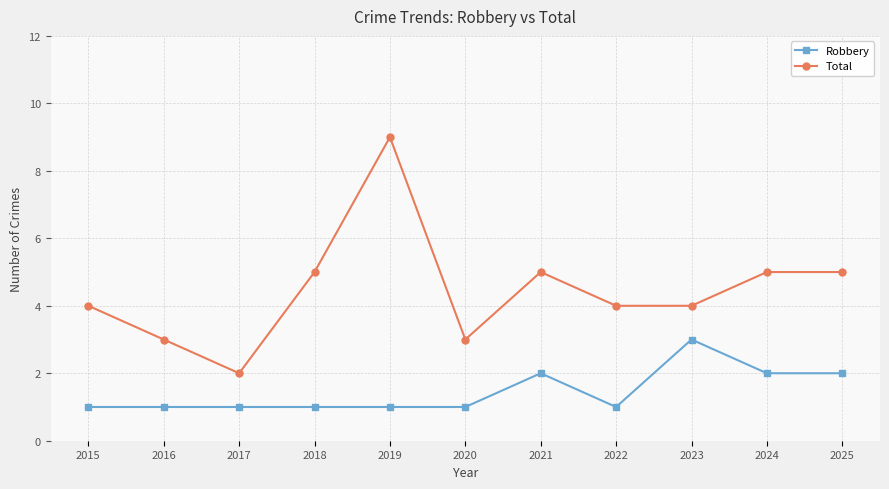

Reading right to left, list all the values displayed in this chart.

Robbery: 2025=2	2024=2	2023=3	2022=1	2021=2	2020=1	2019=1	2018=1	2017=1	2016=1	2015=1
Total: 2025=5	2024=5	2023=4	2022=4	2021=5	2020=3	2019=9	2018=5	2017=2	2016=3	2015=4